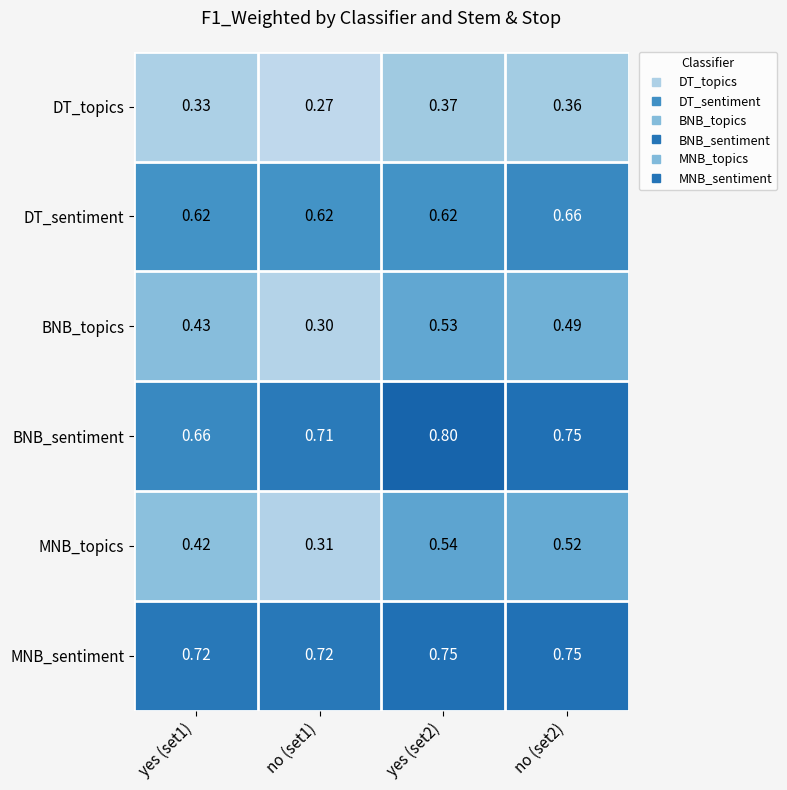

Which series has the largest total across all categories?

MNB_sentiment